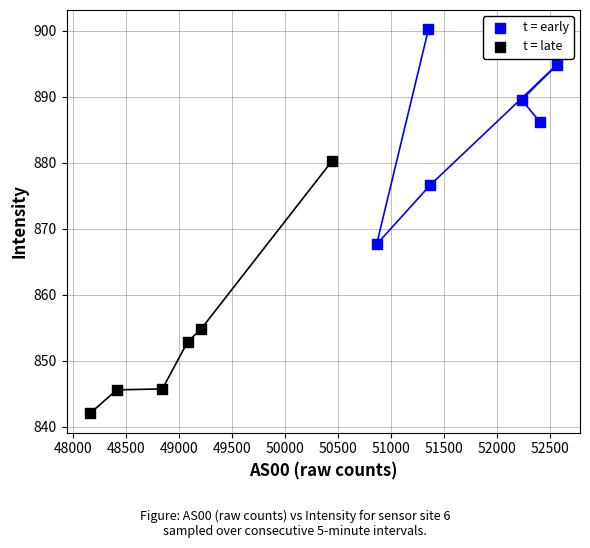

Which series has the largest Y range (max minus min)?

t = late